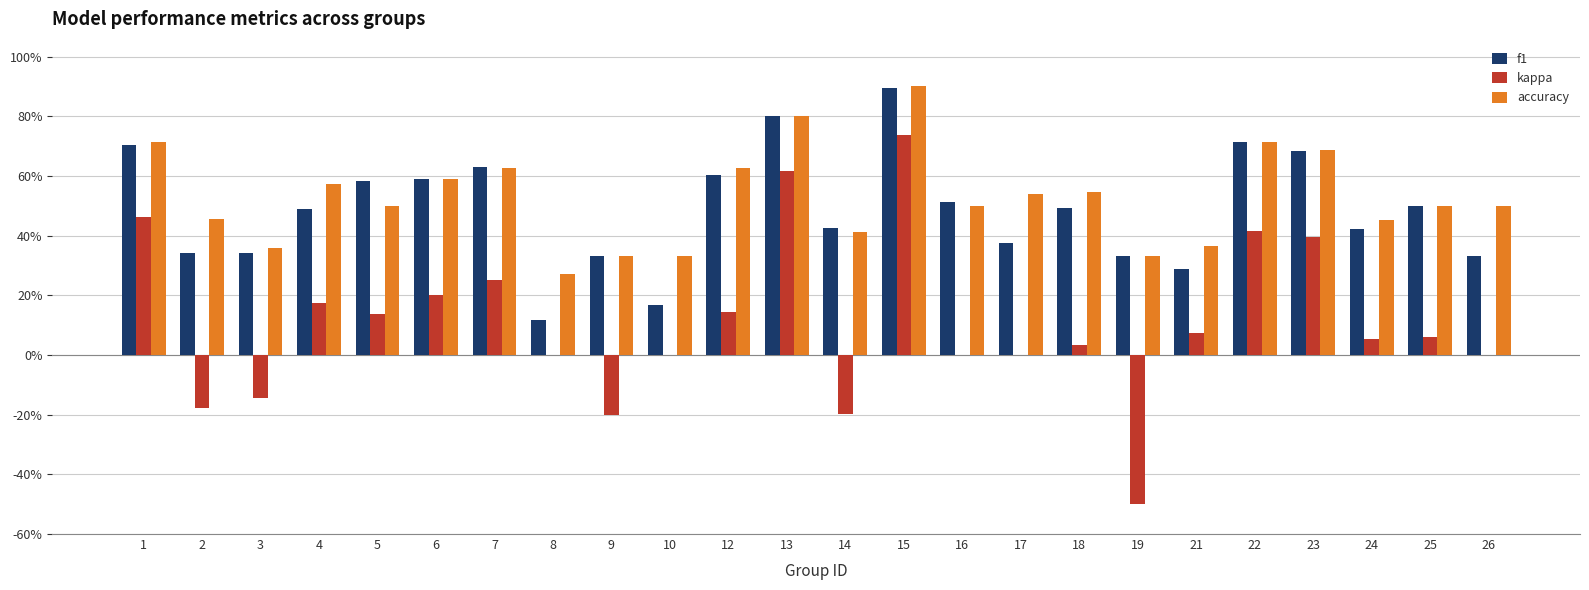

What are all the series names shown in the legend?

f1, kappa, accuracy